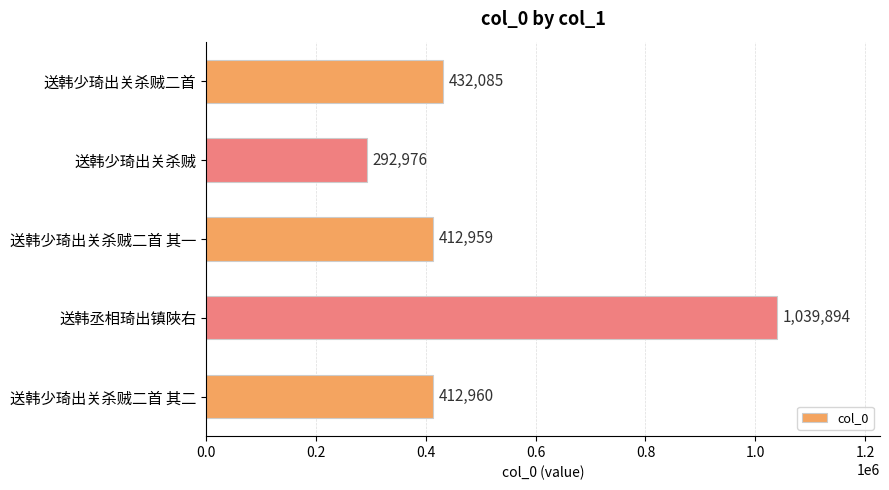

List the labels in order of value, largest first.

送韩丞相琦出镇陜右, 送韩少琦出关杀贼二首, 送韩少琦出关杀贼二首 其二, 送韩少琦出关杀贼二首 其一, 送韩少琦出关杀贼